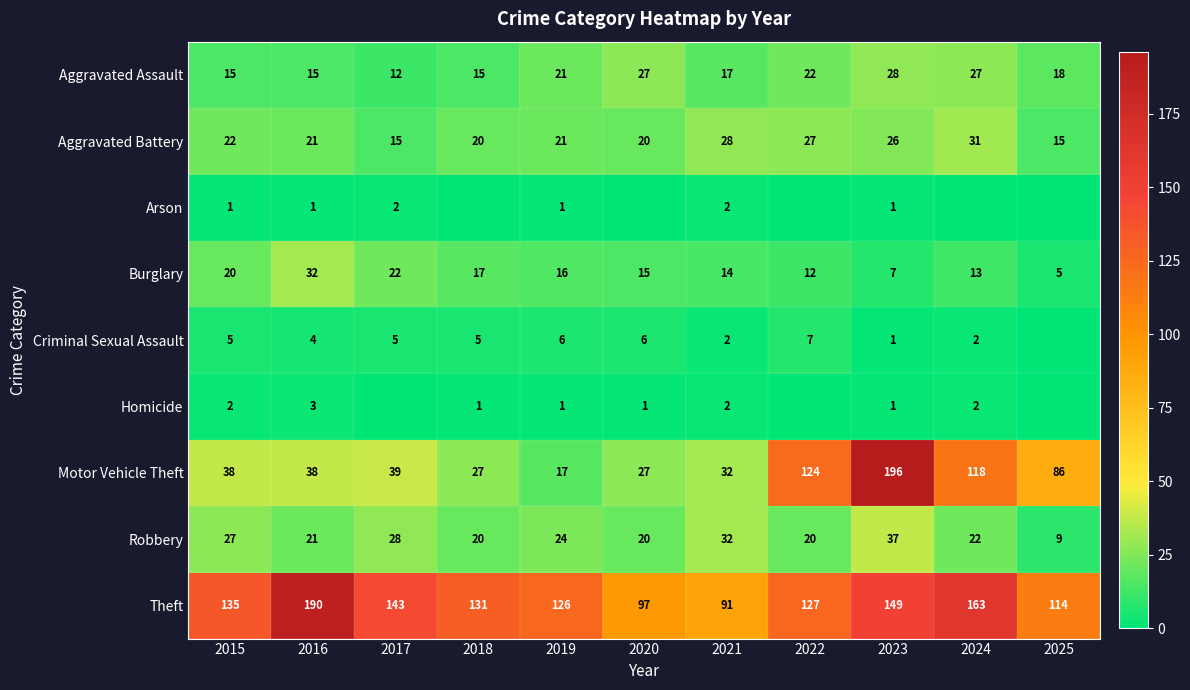

Rank the categories by Theft value from highest to lowest.

2016, 2024, 2023, 2017, 2015, 2018, 2022, 2019, 2025, 2020, 2021